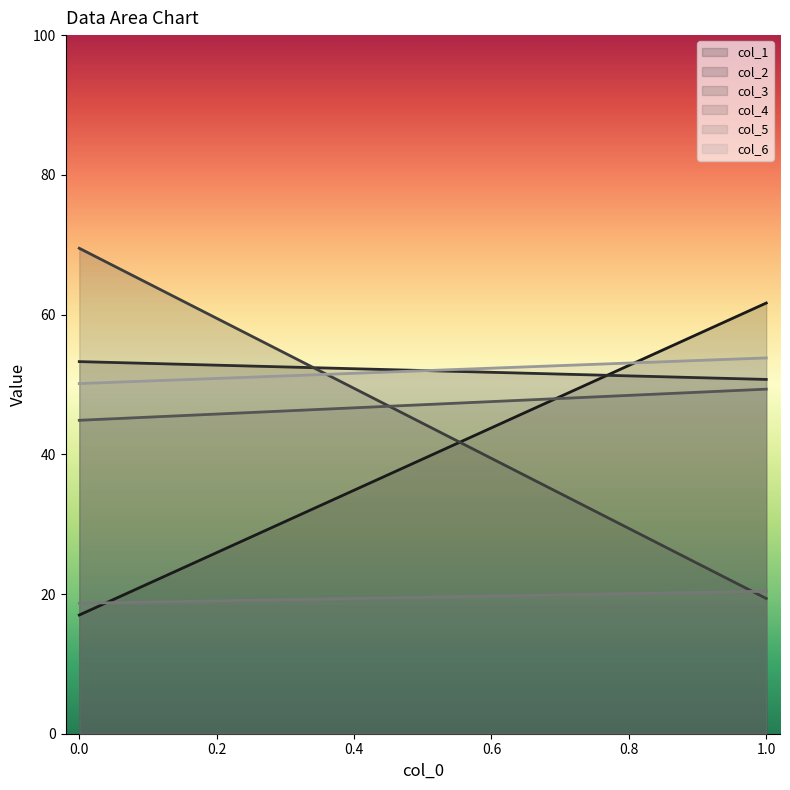

What is the total value across all series at 0?

253.4